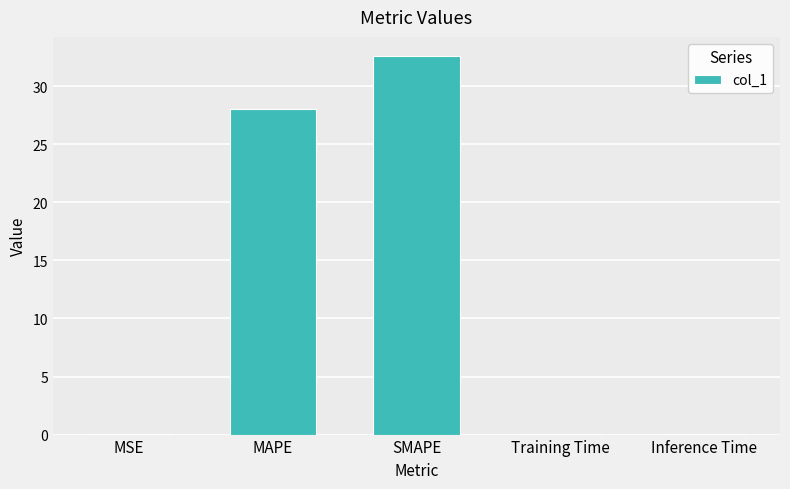

How many categories are shown in the chart?

5